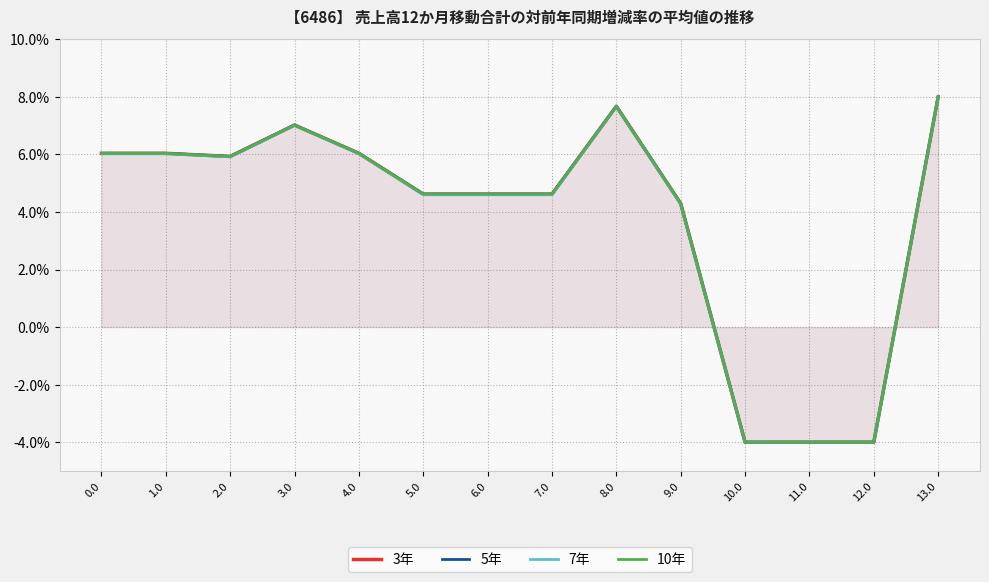

What is the greatest value displayed?

0.1